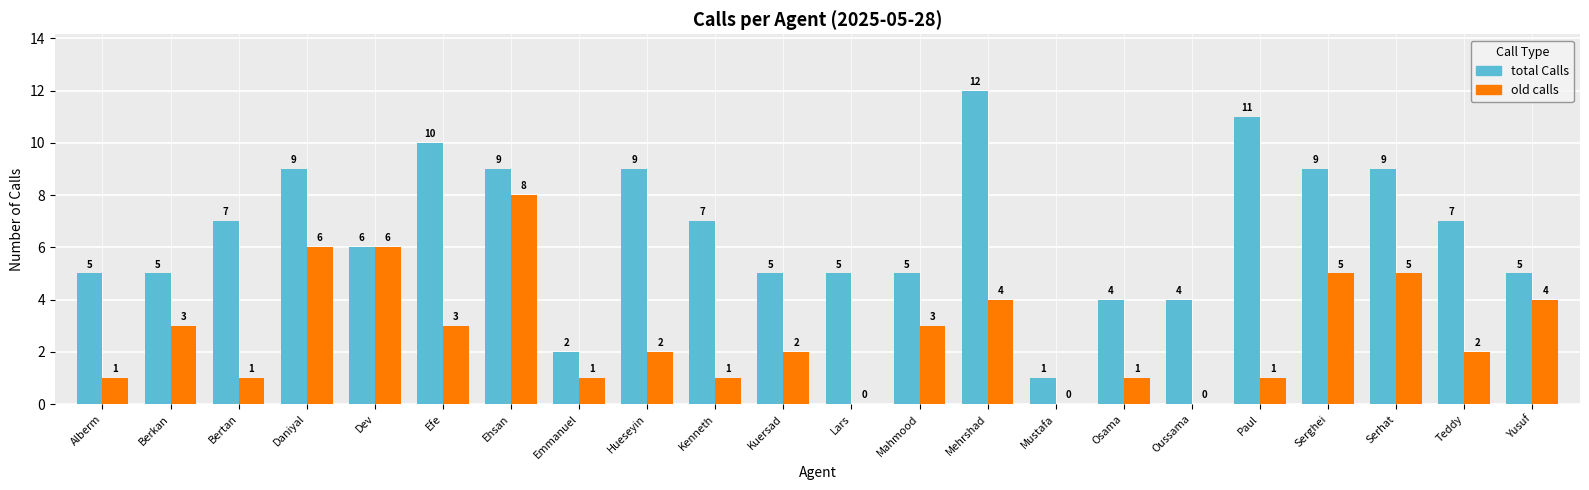

Is the value of old calls at Kuersad greater than the value of total Calls at Daniyal?

No